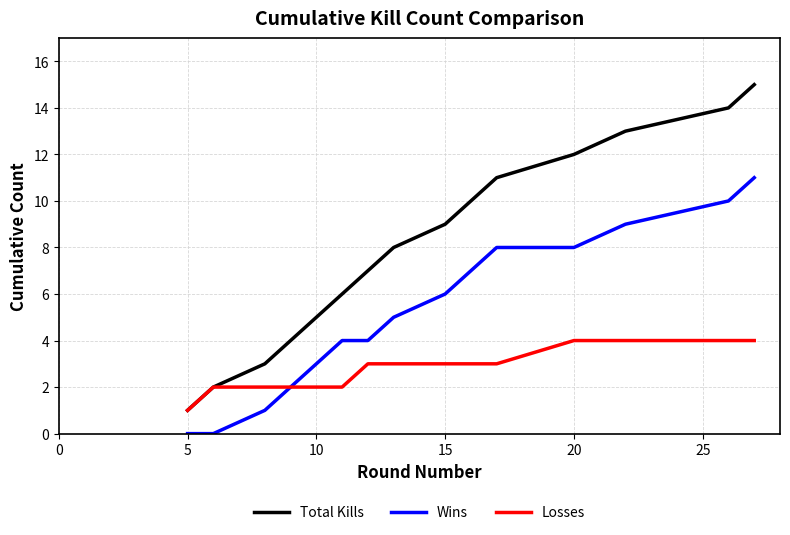

How many lines are shown in the chart?

3